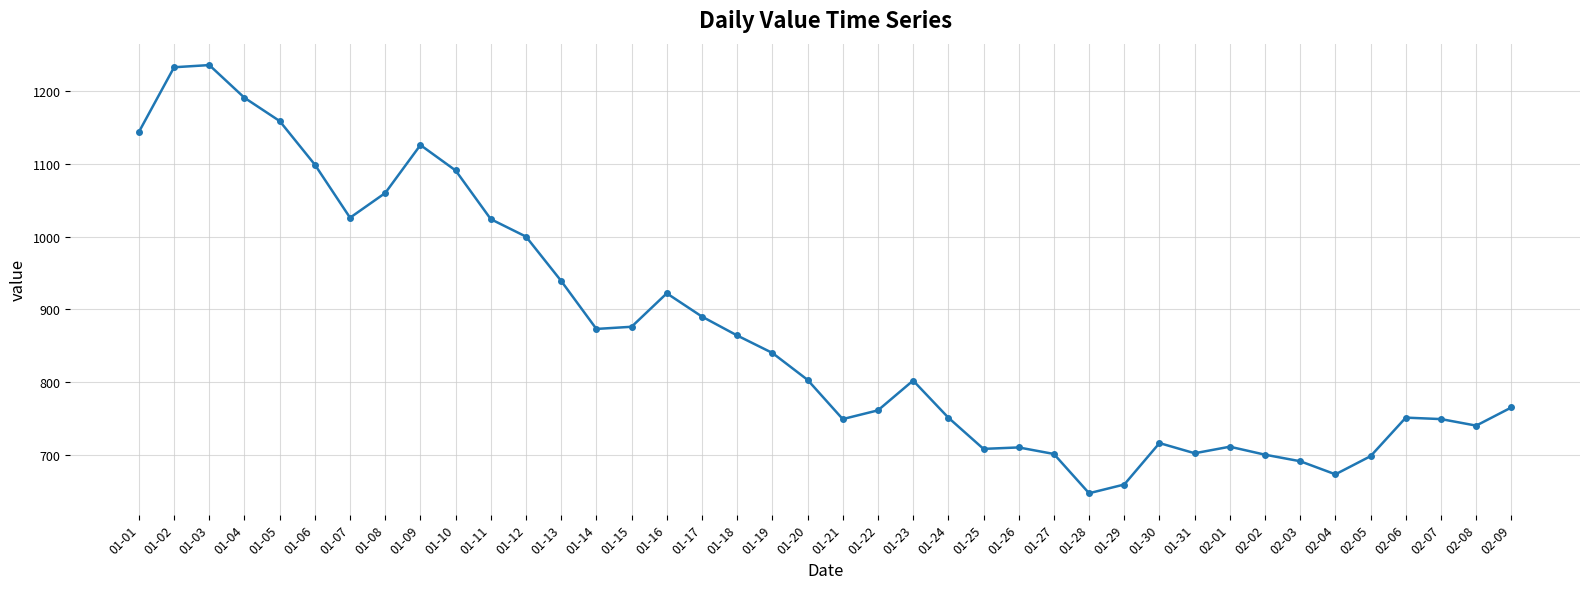

What is the smallest value displayed?

647